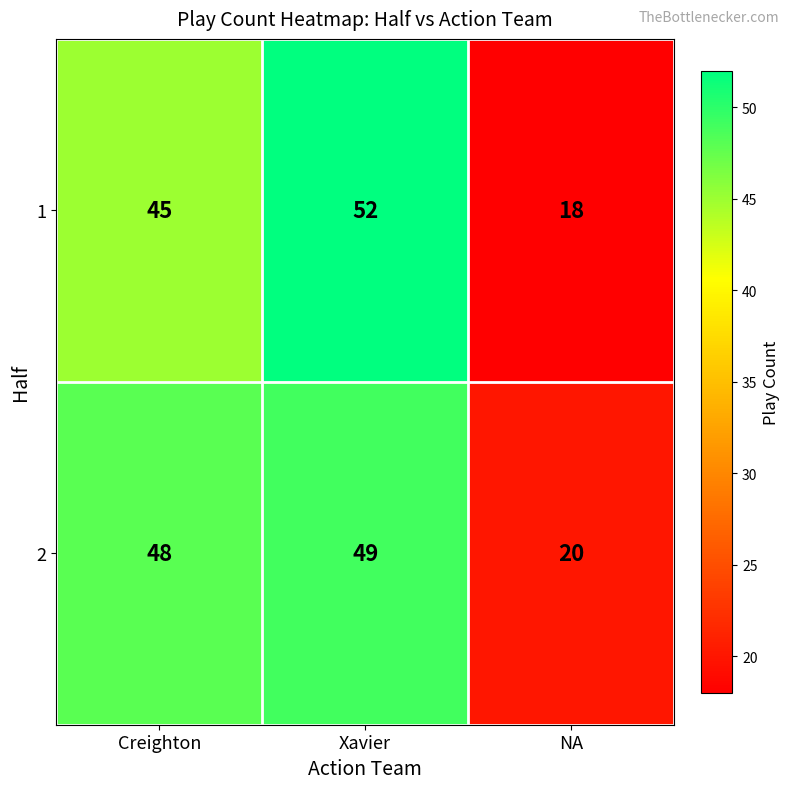

At which category is the sum across all series the highest?

Xavier